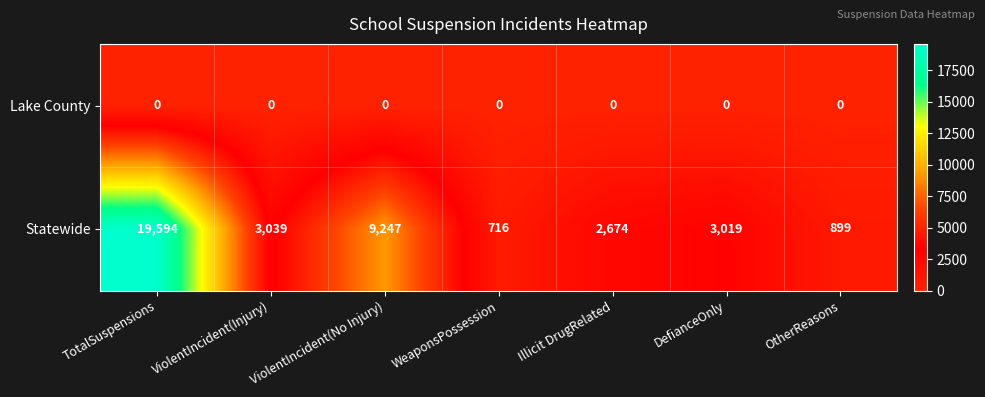

At ViolentIncident(Injury), list the series in order from smallest to largest.

Lake County, Statewide